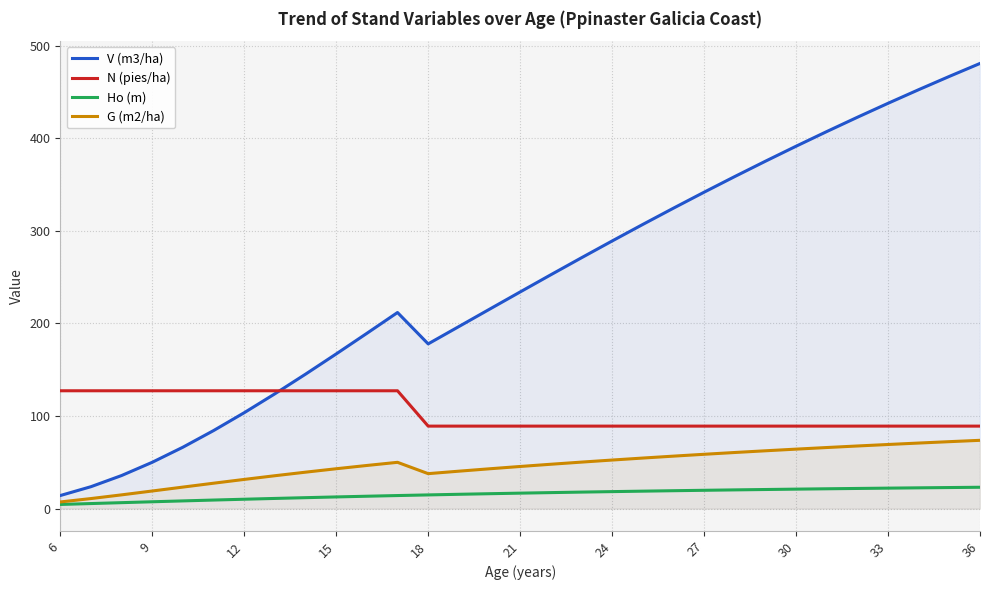

The value of N (pies/ha) at 18 is 89.1. True or false?

True